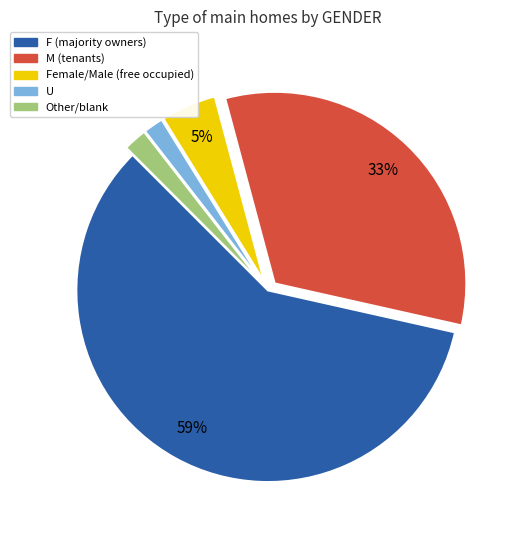

Is there any slice that represents more than half of the pie?

Yes